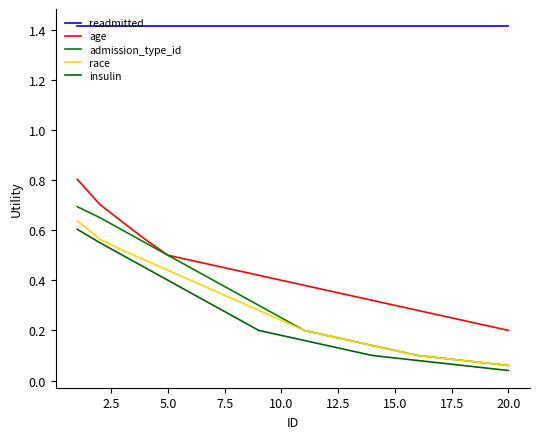

Is this an area chart (filled region under the line)?

No